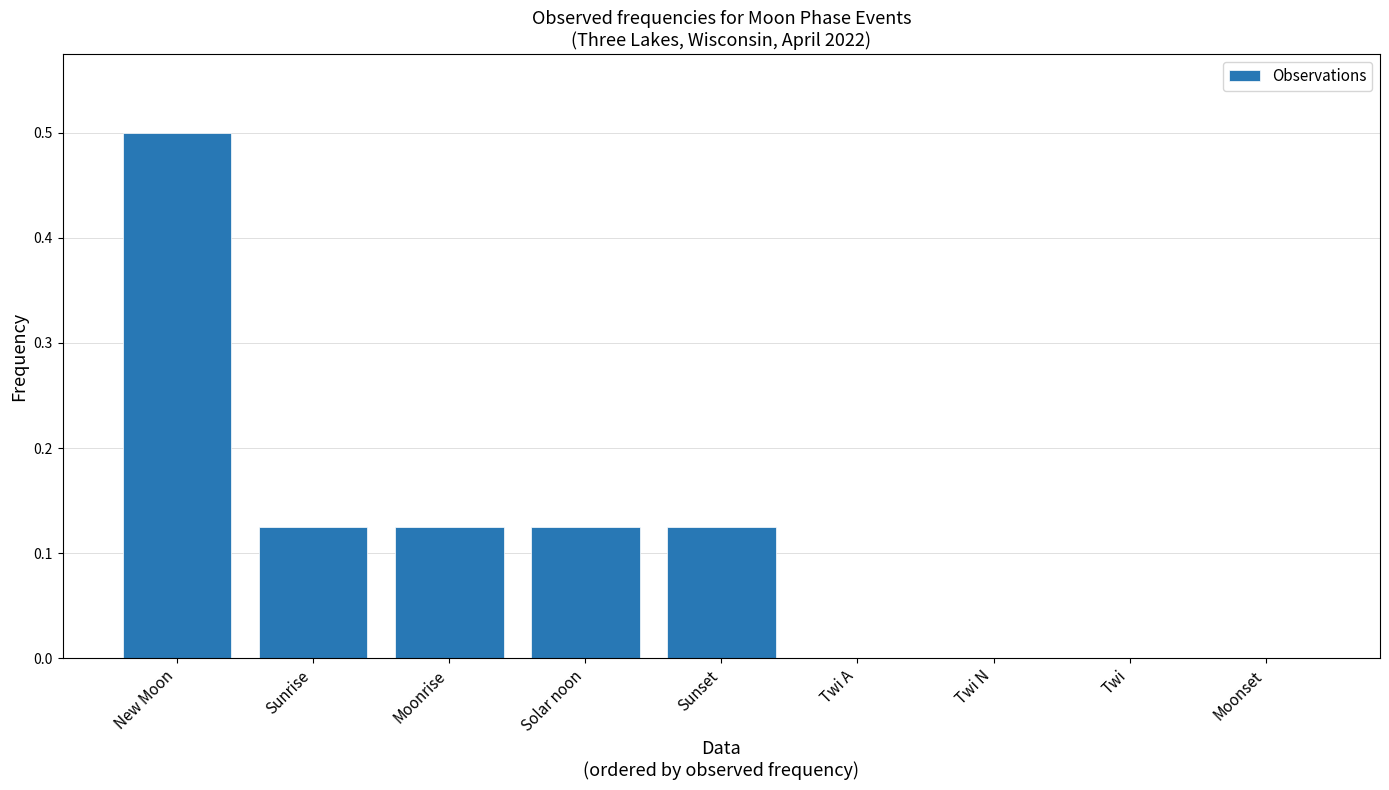

Are the bars horizontal?

No